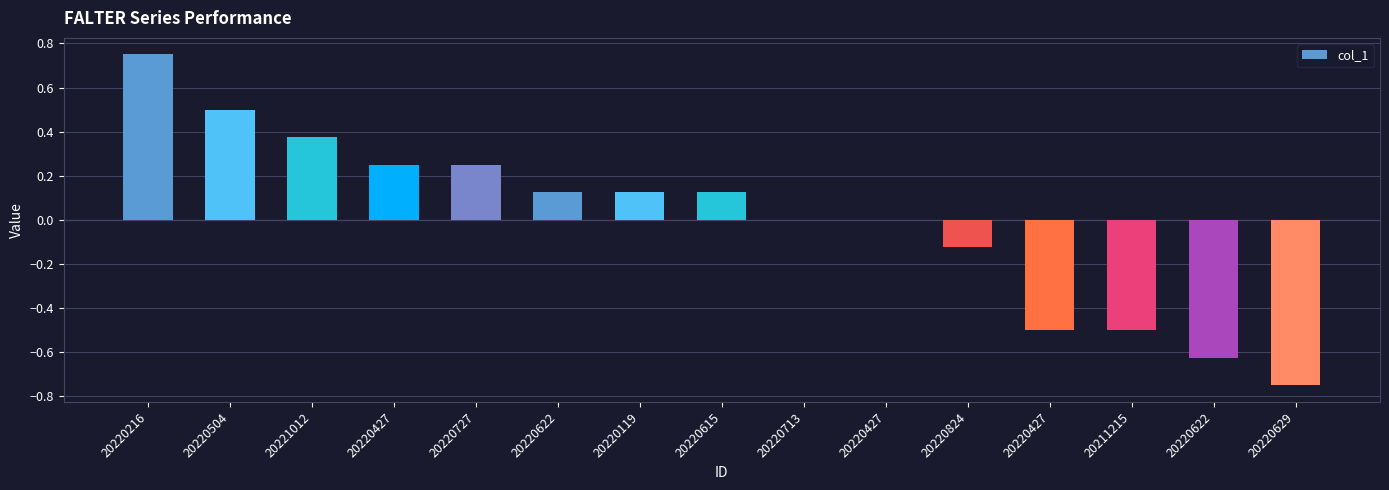

What is the label of the 10th bar from the right?

20220622